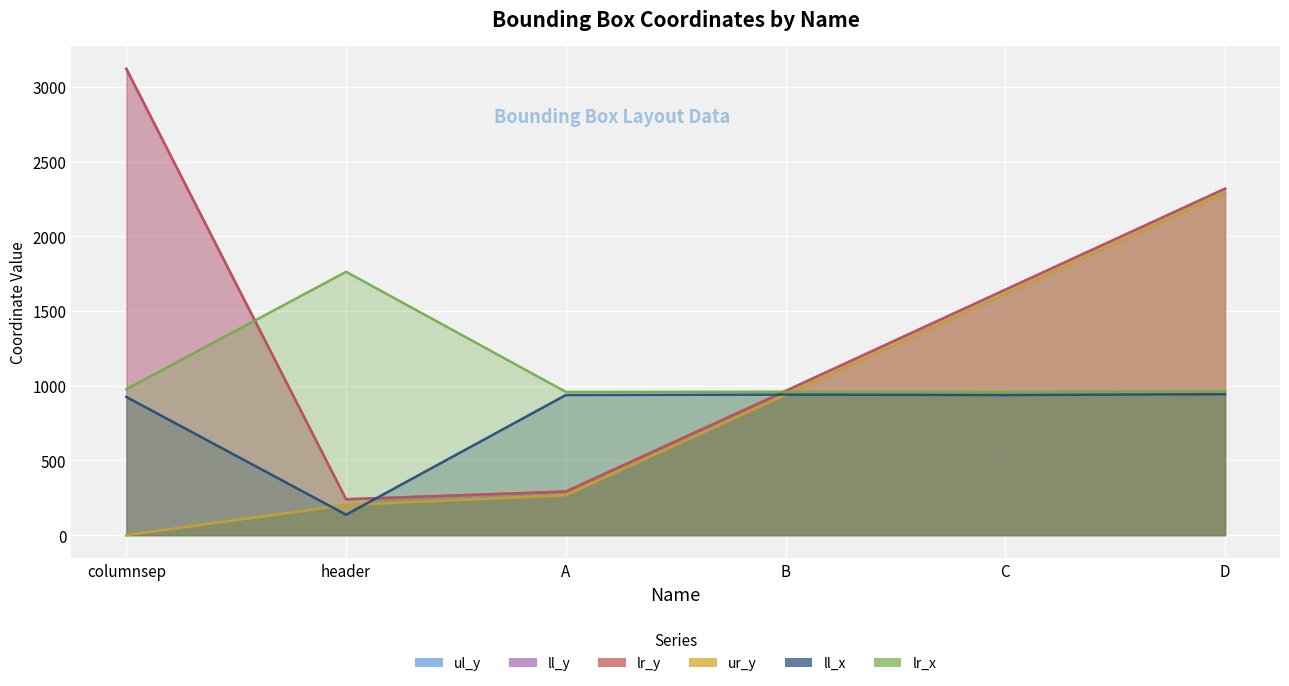

How many values in the ul_y series are below 939?

3